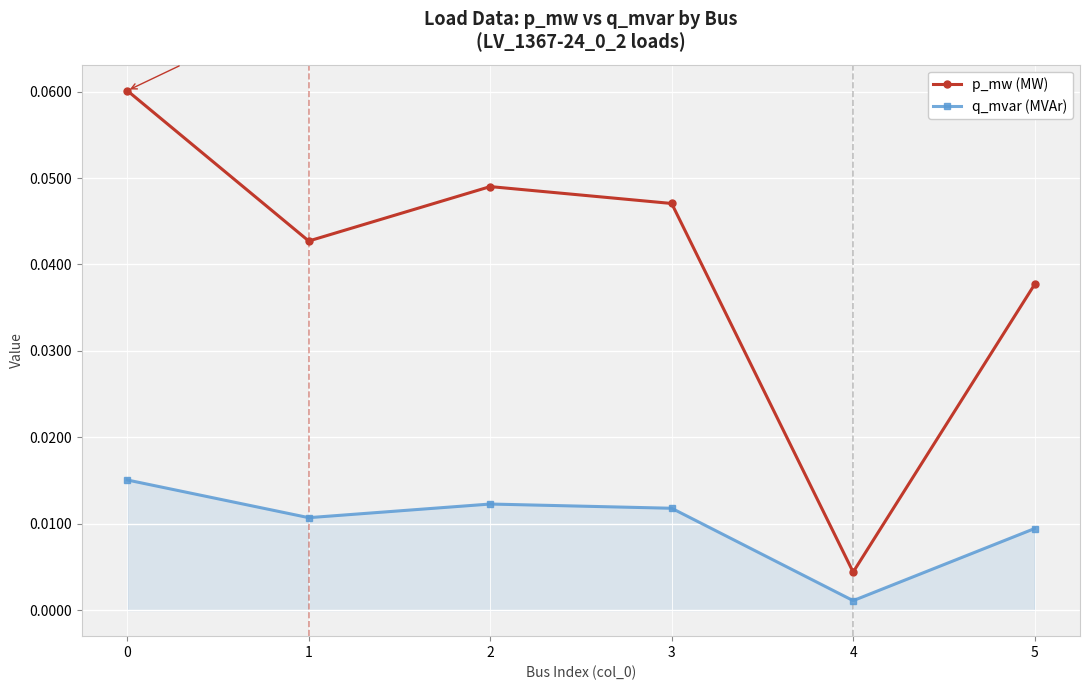

Which series changed the most between 2 and 4?

p_mw (MW)